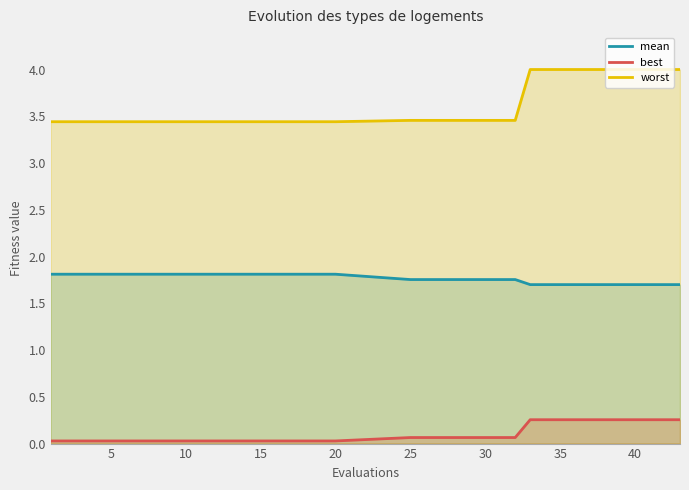

The best series shows 0.0 at 5. True or false?

True